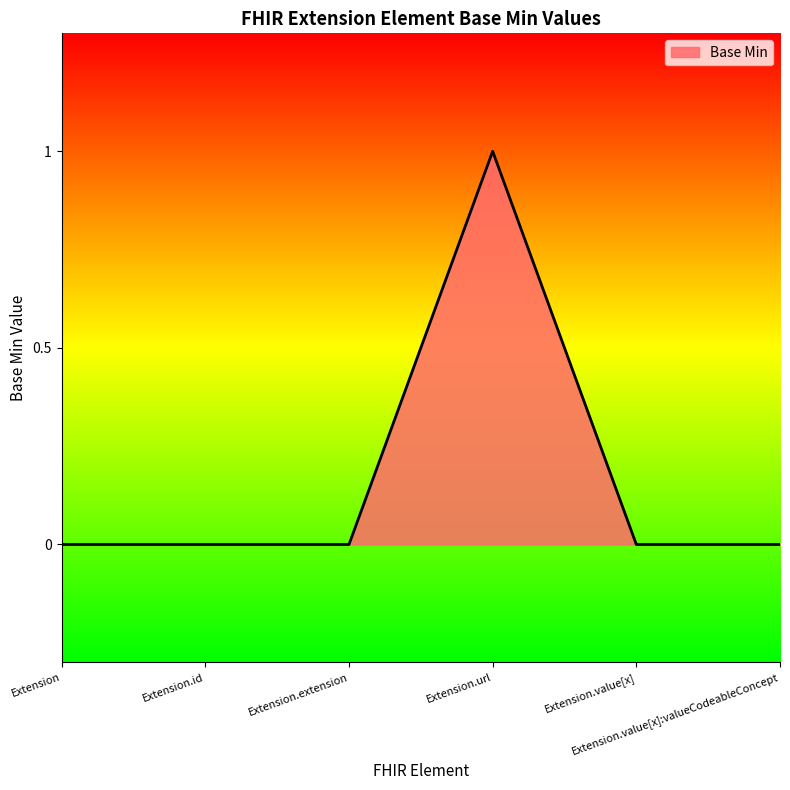

Count the number of categories in the chart.

6